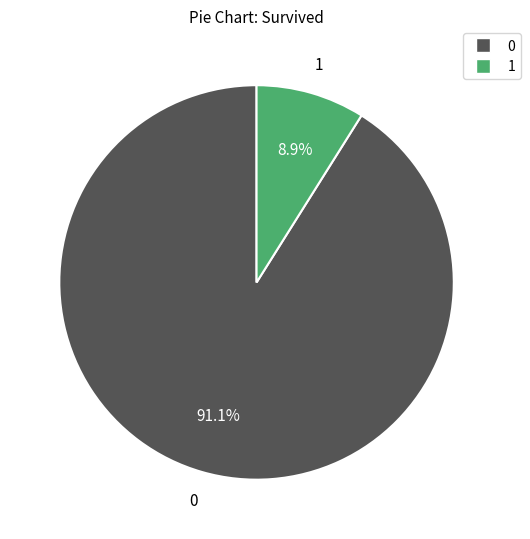

How many slices are in this pie chart?

2